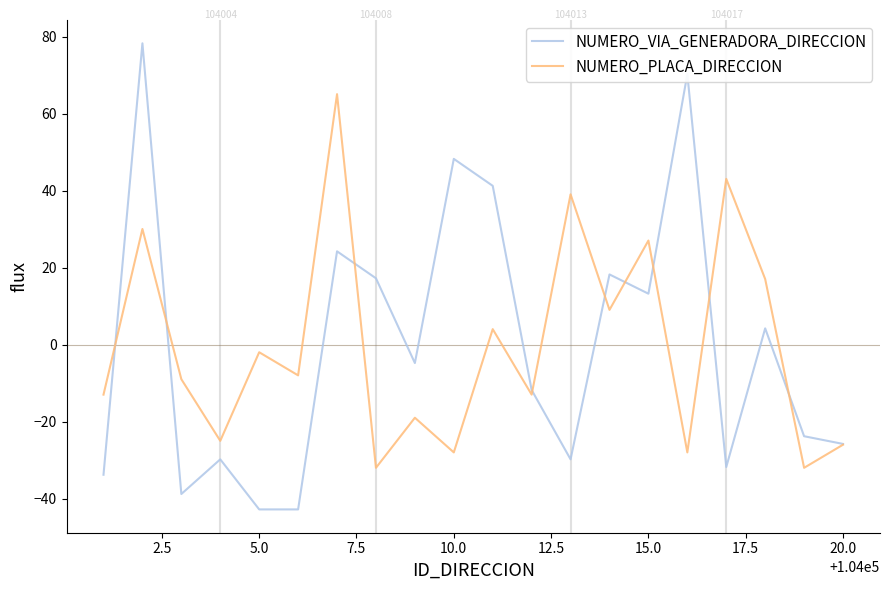

List the series in order of their peak value, highest first.

NUMERO_VIA_GENERADORA_DIRECCION, NUMERO_PLACA_DIRECCION